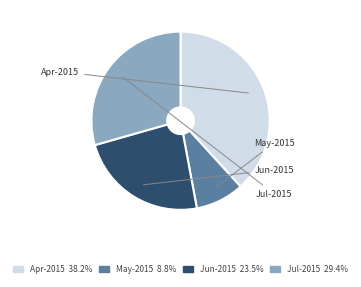

What is the ratio of the value at May-2015 8.8% to the value at Jul-2015 29.4%?

0.3